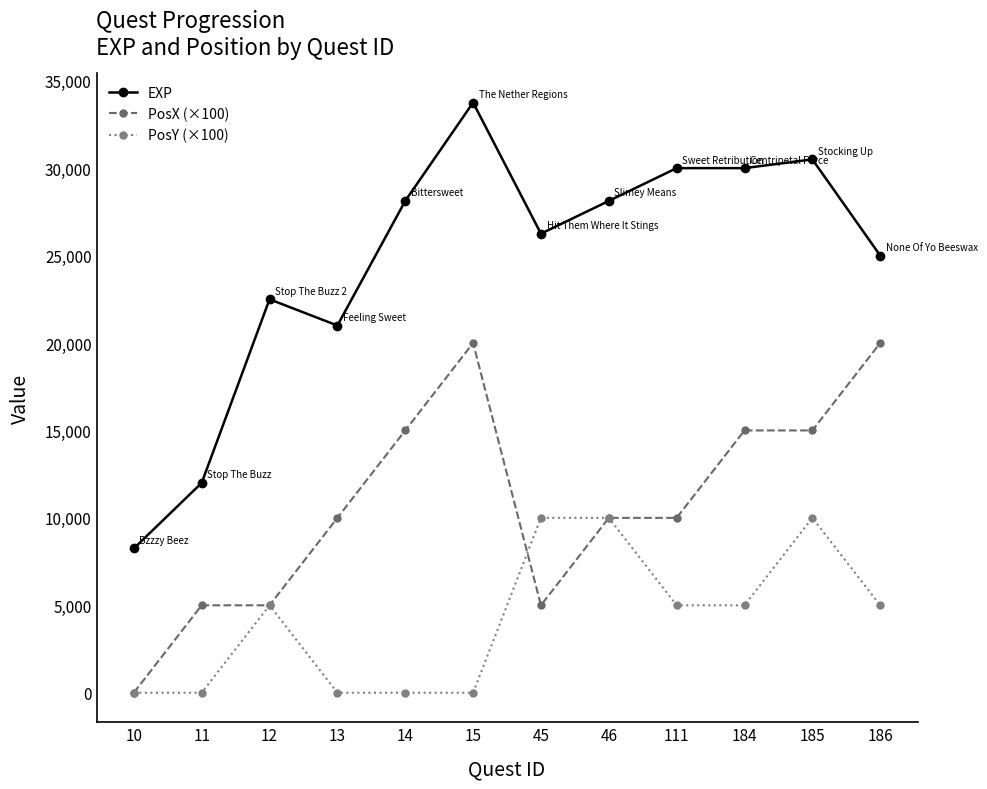

True or false: PosX (×100) and EXP intersect in this chart.

False